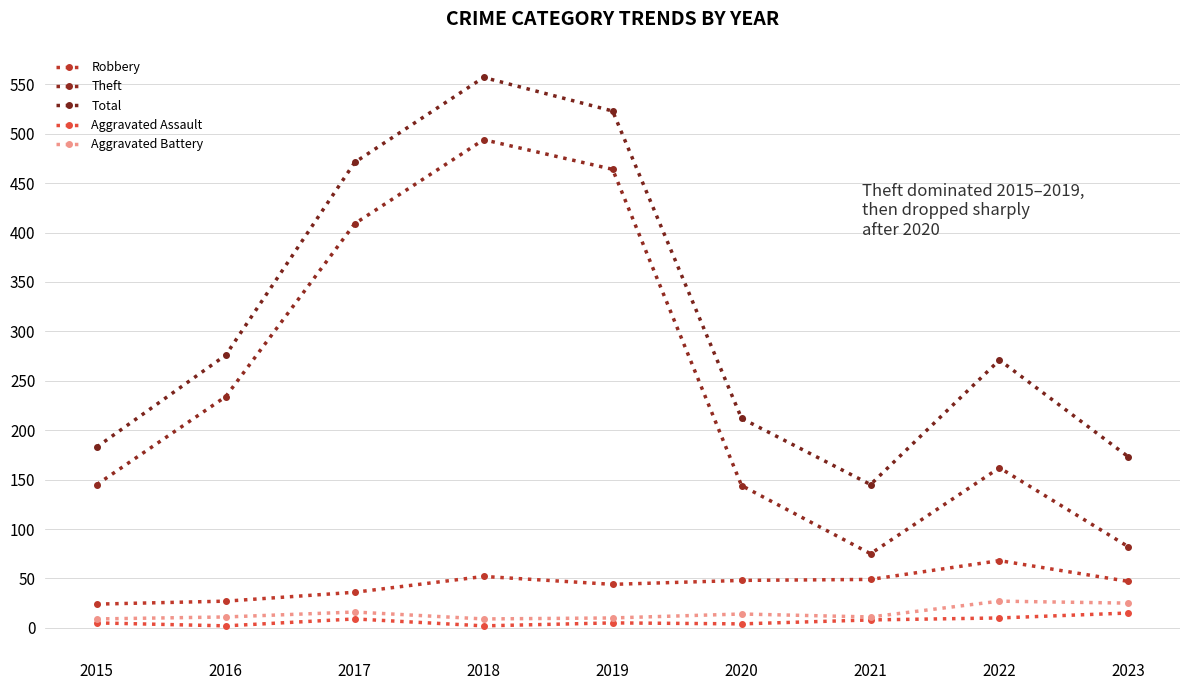

What is the difference between the maximum and second lowest values in the Aggravated Assault series?

13